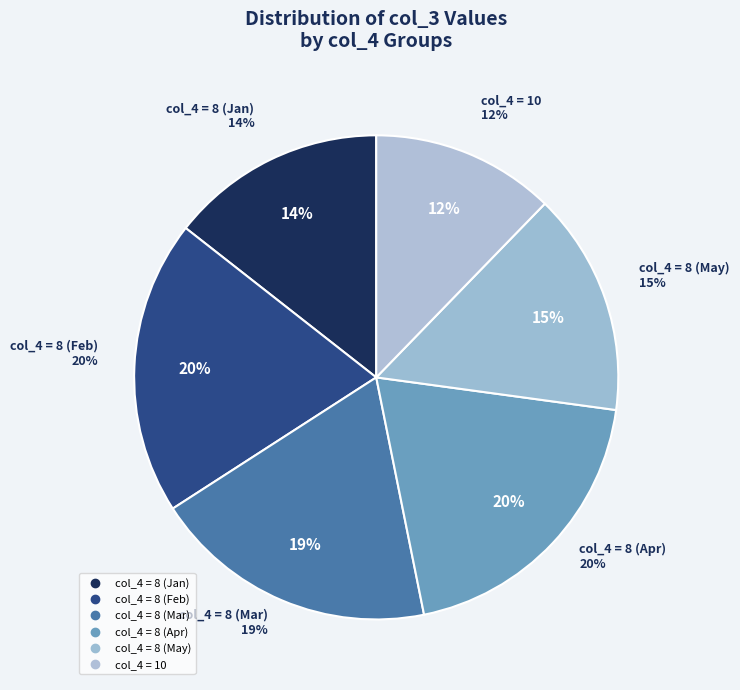

Is it true that 8 is 1% of the pie?

False